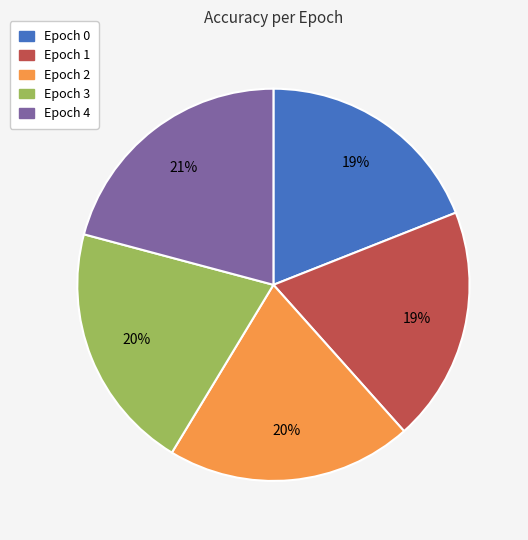

Is it true that Epoch 2 is 26% of the pie?

False